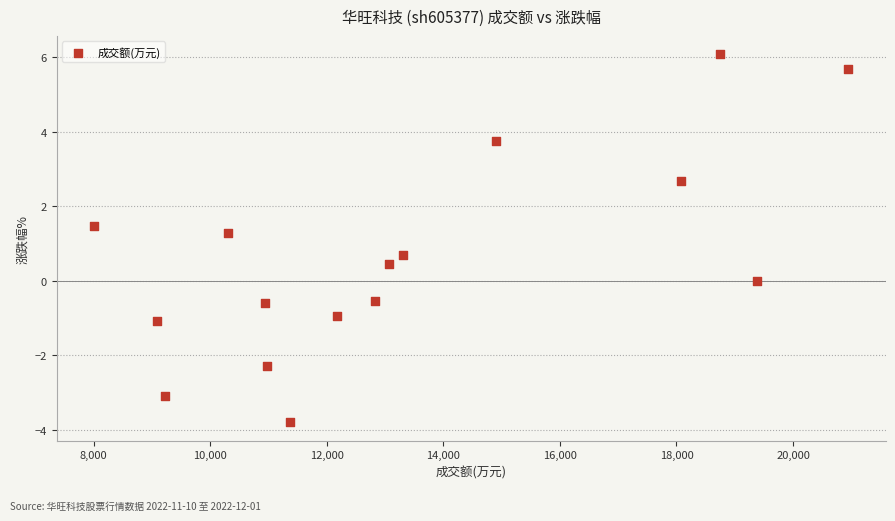

What is the range of Y values (max minus min)?

9.9